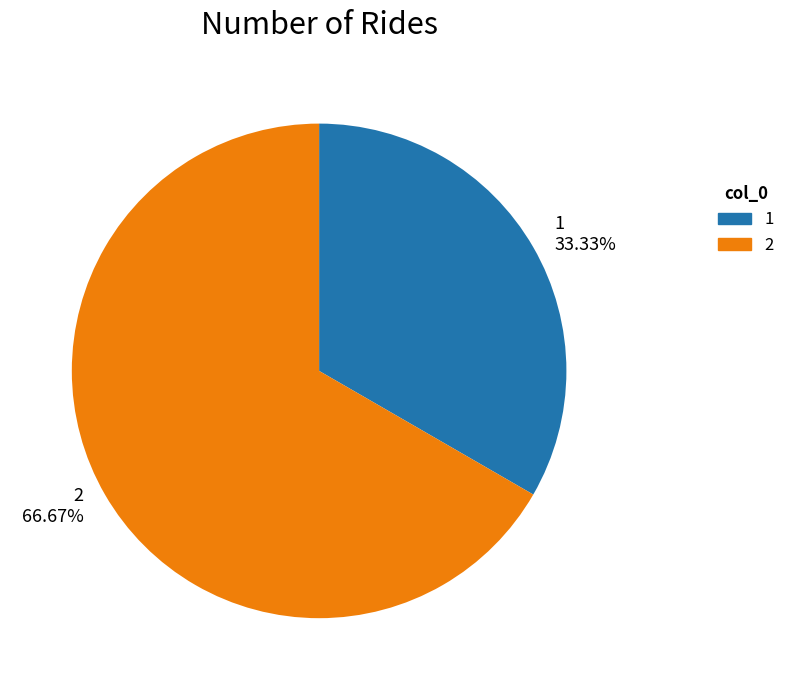

Which slice represents more than half of the pie?

2